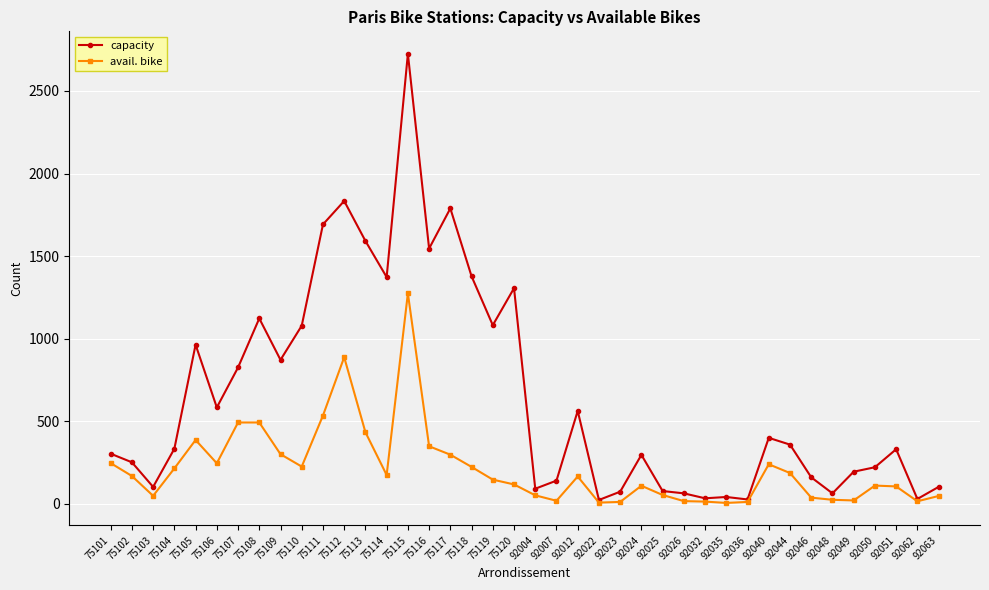

List the series in order of their overall mean, lowest first.

avail. bike, capacity